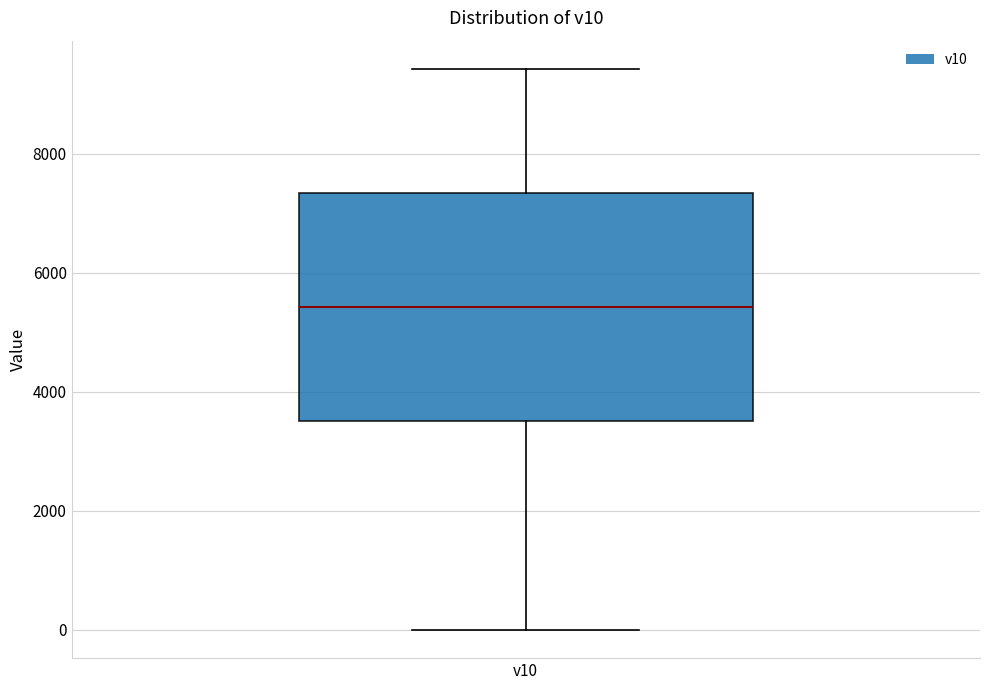

Transcribe this box plot: give where the median line is, the range the box spans, and where the two whiskers end, as read against the y-axis. The values are not printed on the chart, so give them approximately, as read against the axis.

median 5400, box 3600 to 7400, whiskers 0 to 9400